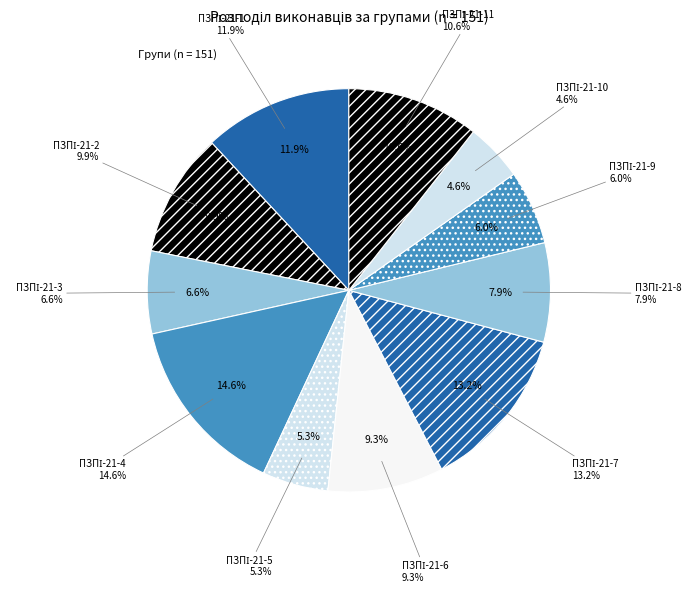

Count the number of slices in the pie.

11